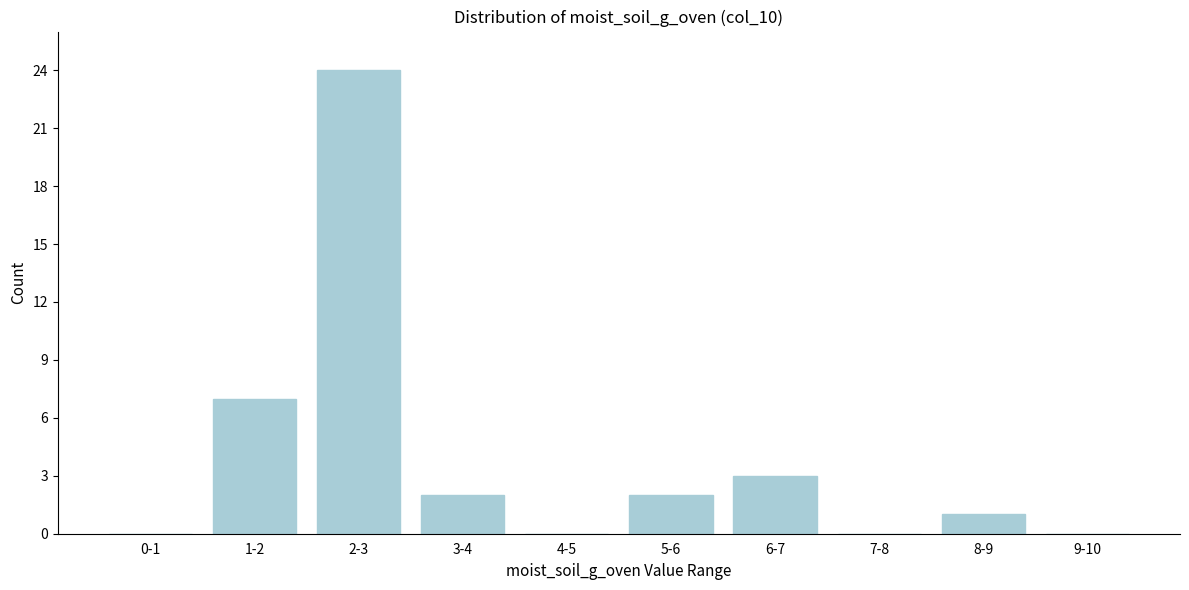

Reading right to left, list all the values displayed in this chart.

9-10=0	8-9=1	7-8=0	6-7=3	5-6=2	4-5=0	3-4=2	2-3=24	1-2=7	0-1=0